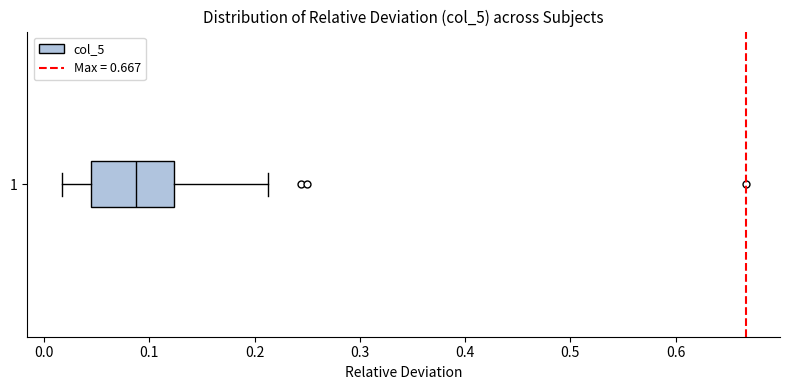

Where does the left whisker of the box at y = 1 end on the x-axis? The values are not printed on the chart, so give them approximately, as read against the axis.

0.02